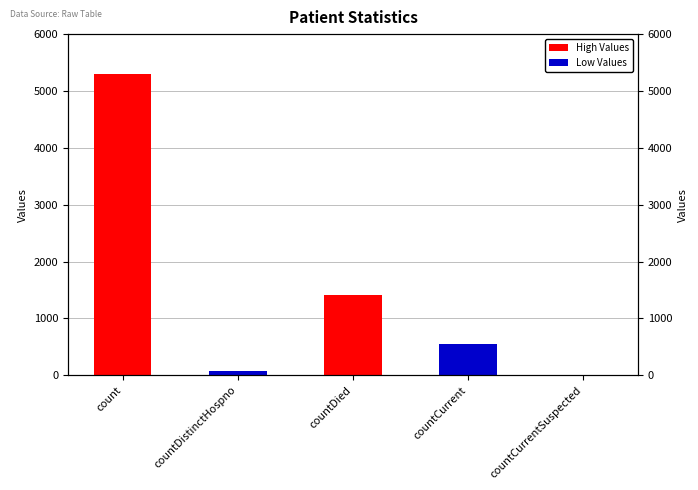

Are the bars horizontal?

No